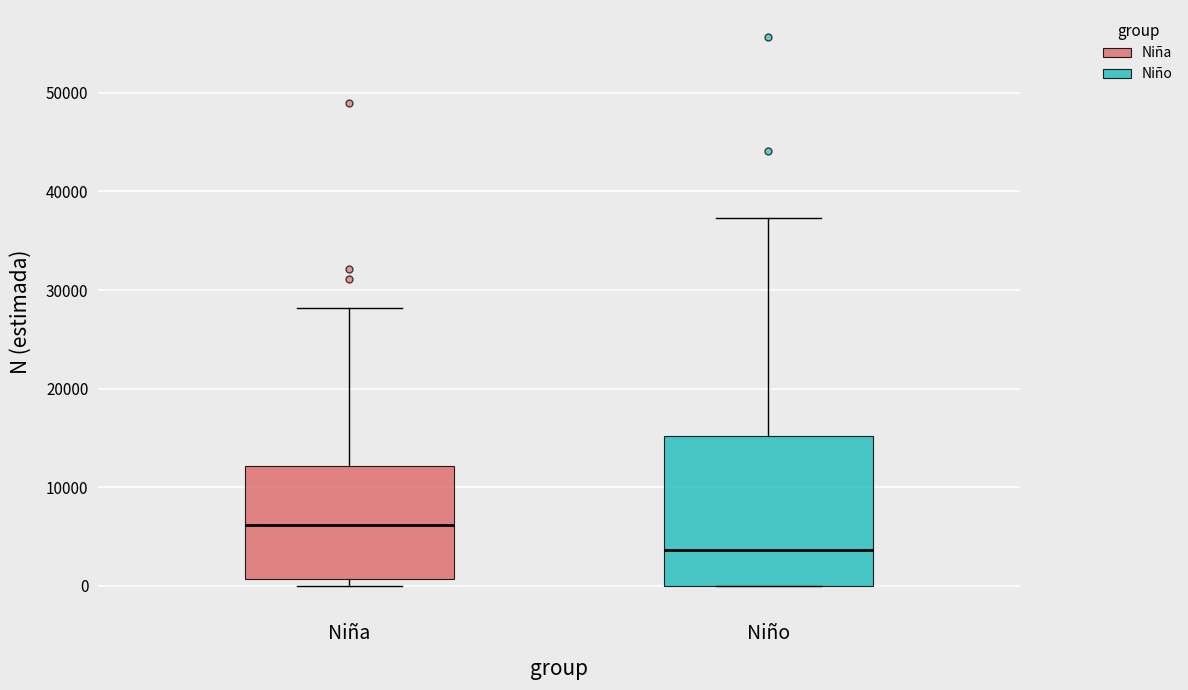

Comparing the boxes themselves (not the whiskers), which one is the tallest?

Niño